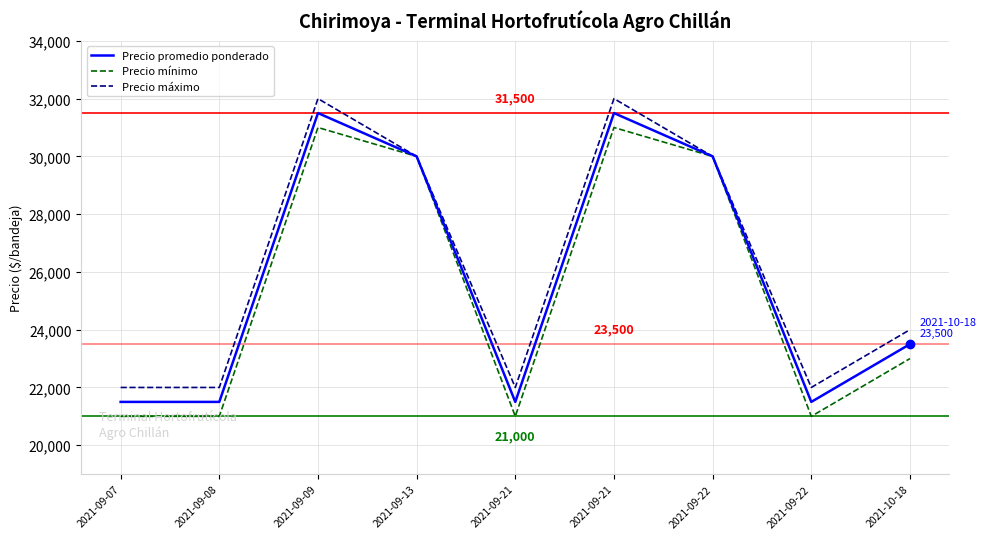

What is the maximum value for Precio máximo?

32000